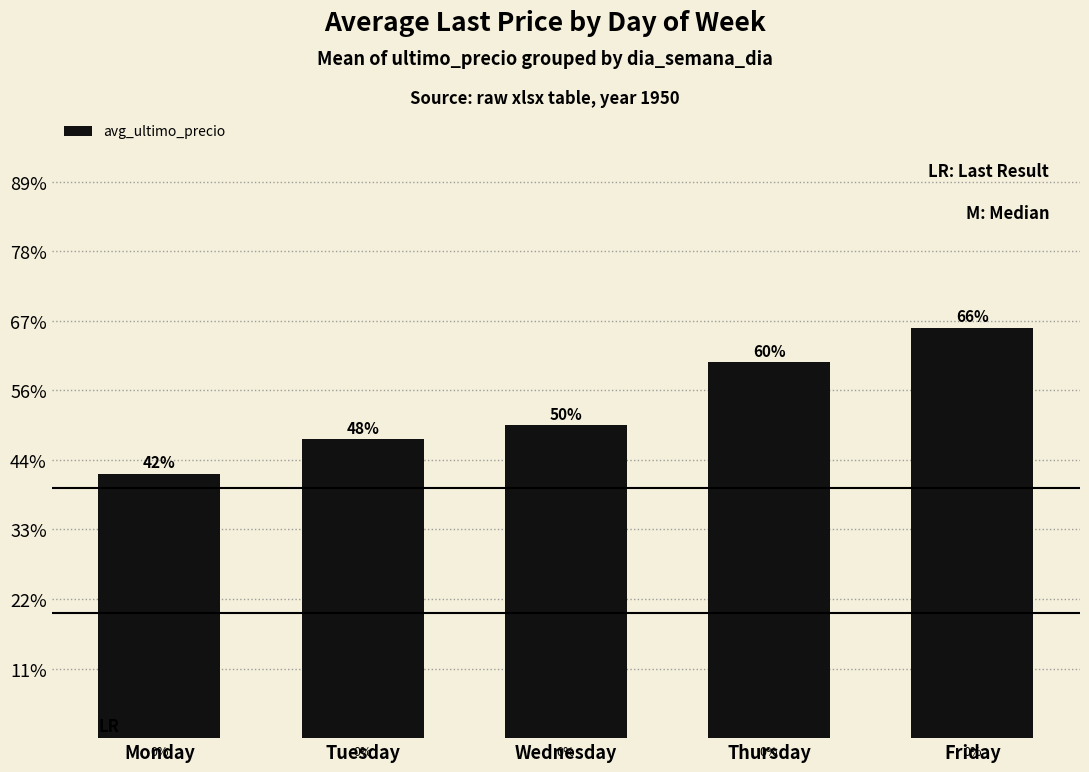

List the labels in order of value, largest first.

Friday, Thursday, Wednesday, Tuesday, Monday